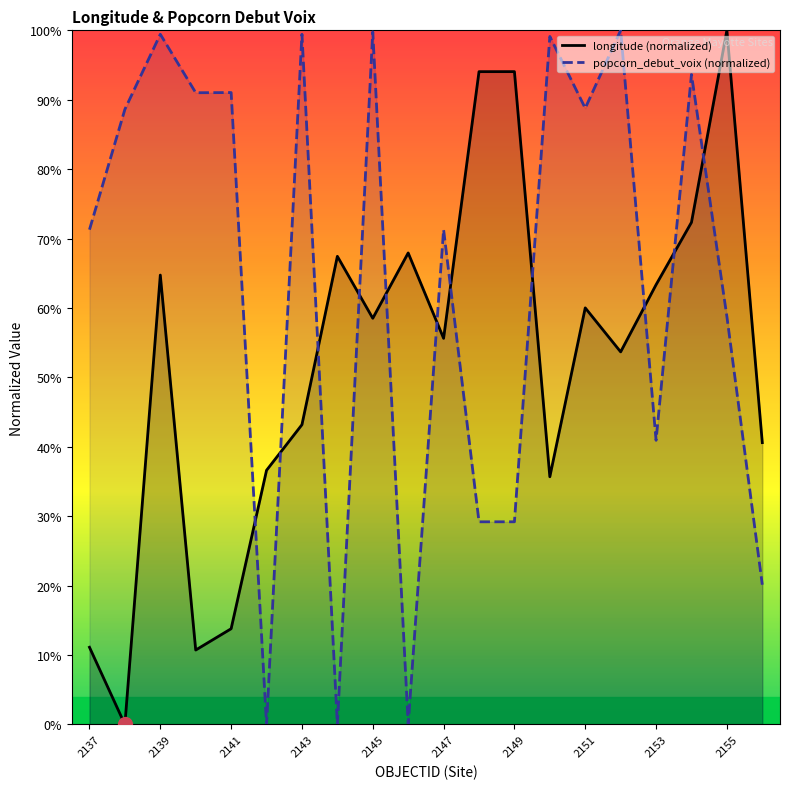

Rank the series by their average value, from highest to lowest.

popcorn_debut_voix (normalized), longitude (normalized)